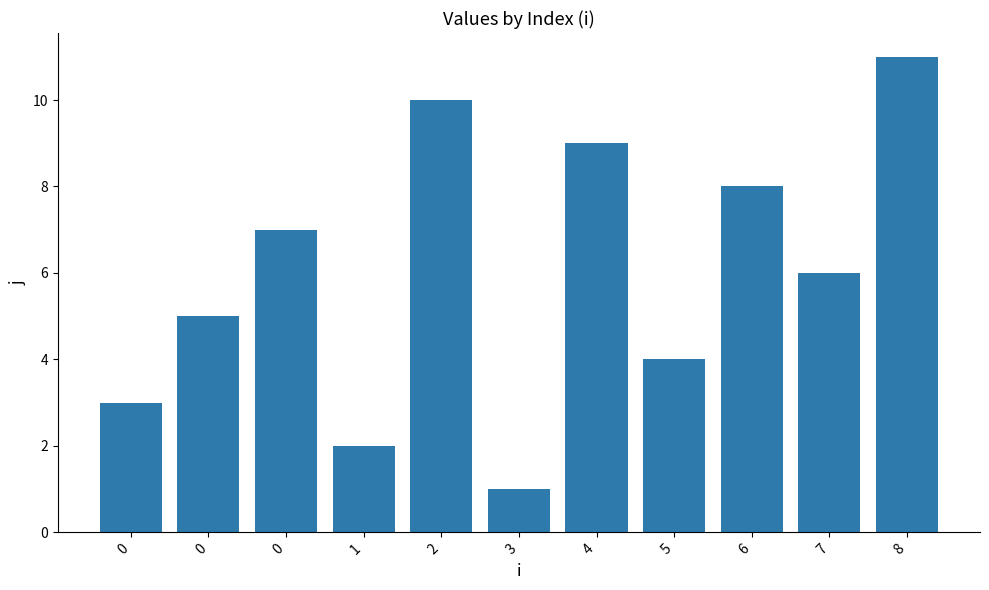

Read the value at 2, to the nearest 10.

10